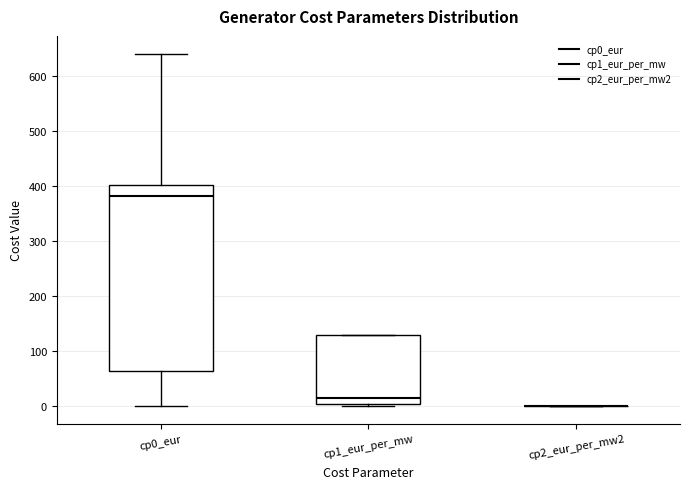

Reading left to right, read every box against the y-axis: the position of its median line, the range the box covers, and the ends of its whiskers. The values are not printed on the chart, so give them approximately, as read against the axis.

cp0_eur: median 380, box 60 to 400, whiskers 0 to 640
cp1_eur_per_mw: median 10, box 0 to 130, whiskers 0 (just below the box's lower edge) to 130
cp2_eur_per_mw2: box collapsed to a line at 0, whiskers 0 to 0